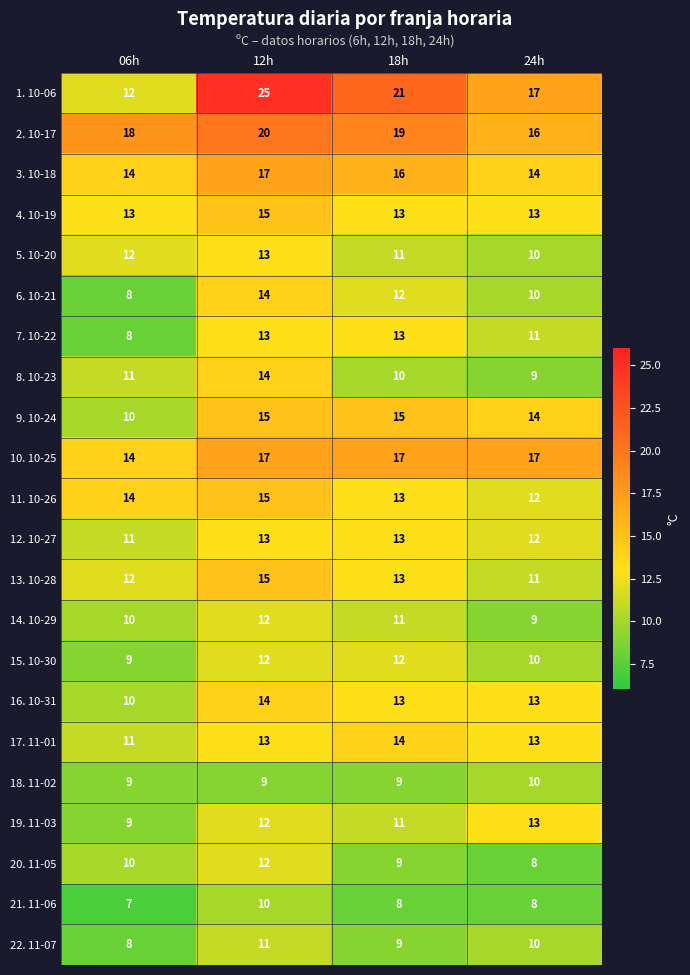

How many data points does each series have?

4